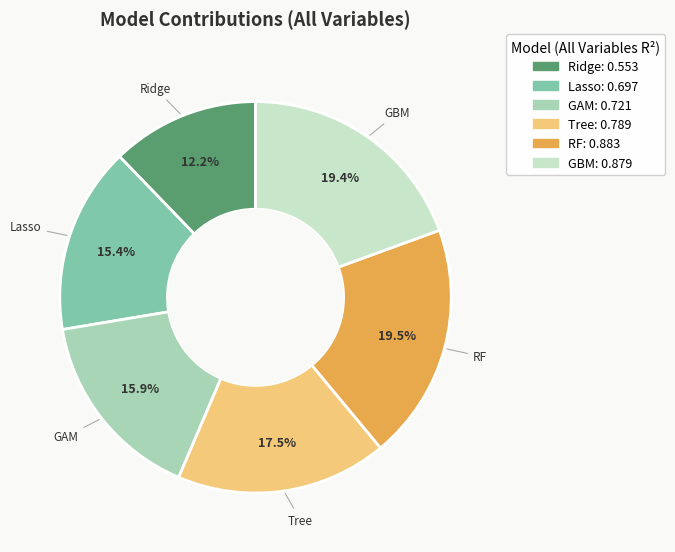

Do GAM and GBM together represent more than half of the pie?

No